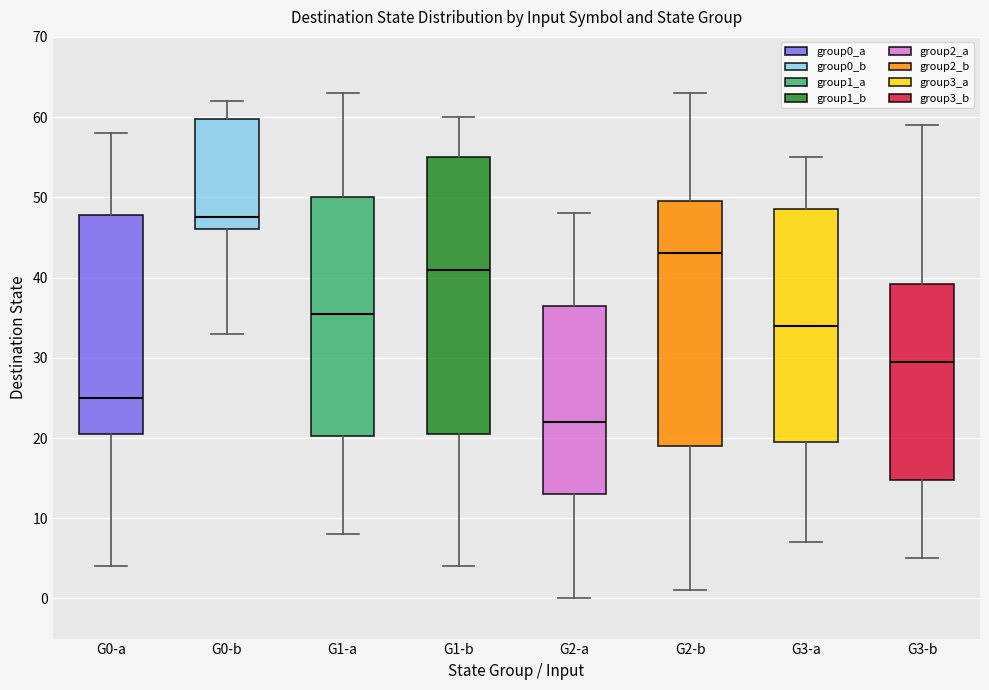

Reading left to right, read every box against the y-axis: the position of its median line, the range the box covers, and the ends of its whiskers. The values are not printed on the chart, so give them approximately, as read against the axis.

G0-a: median 25, box 21 to 48, whiskers 4 to 58
G0-b: median 48, box 46 to 60, whiskers 33 to 62
G1-a: median 36, box 20 to 50, whiskers 8 to 63
G1-b: median 41, box 21 to 55, whiskers 4 to 60
G2-a: median 22, box 13 to 37, whiskers 0 to 48
G2-b: median 43, box 19 to 50, whiskers 1 to 63
G3-a: median 34, box 20 to 49, whiskers 7 to 55
G3-b: median 30, box 15 to 39, whiskers 5 to 59